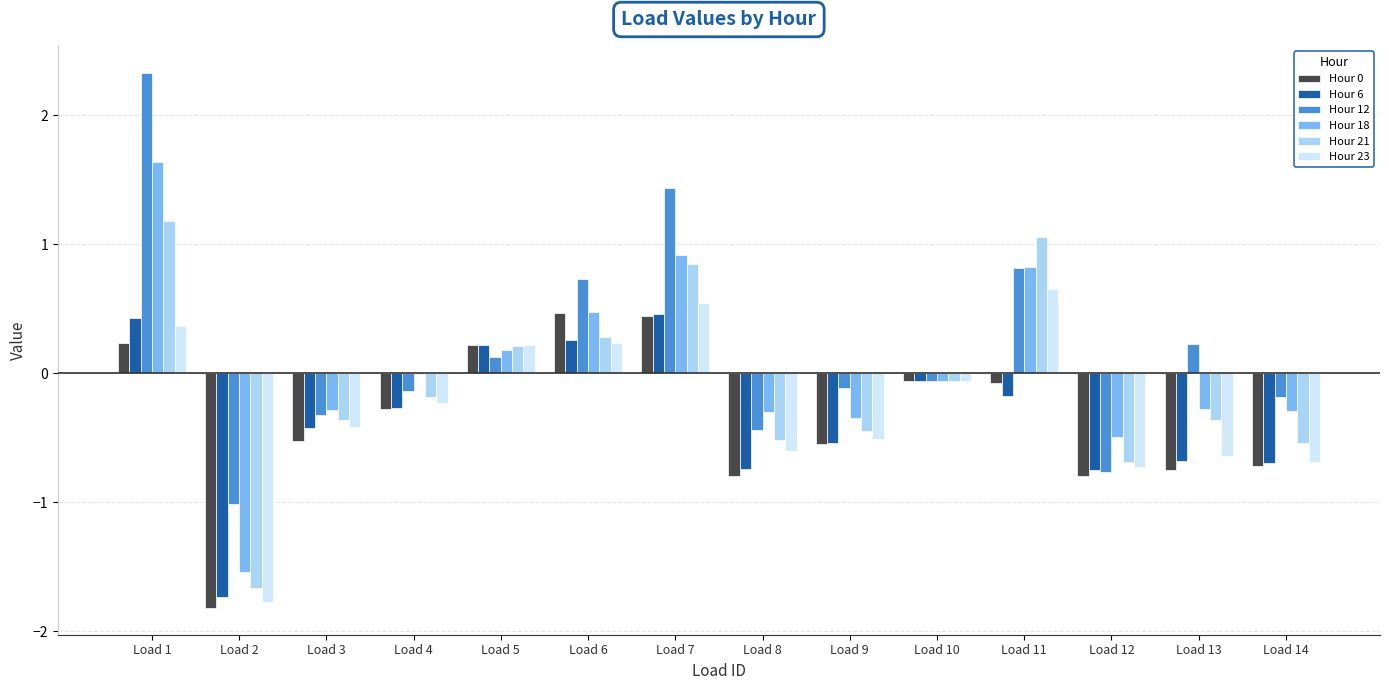

What is the difference between the Hour 6 values at Load 13 and Load 9?

0.1